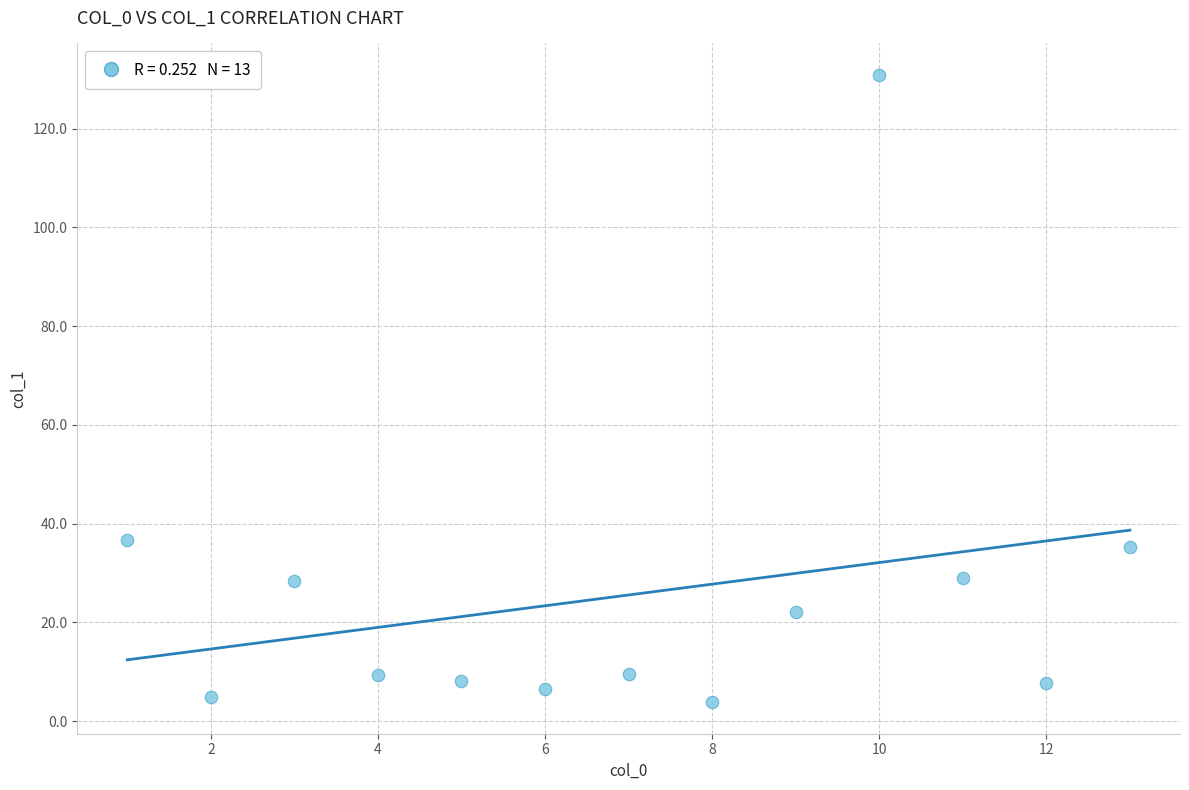

What is the range of X values (max minus min)?

12.0